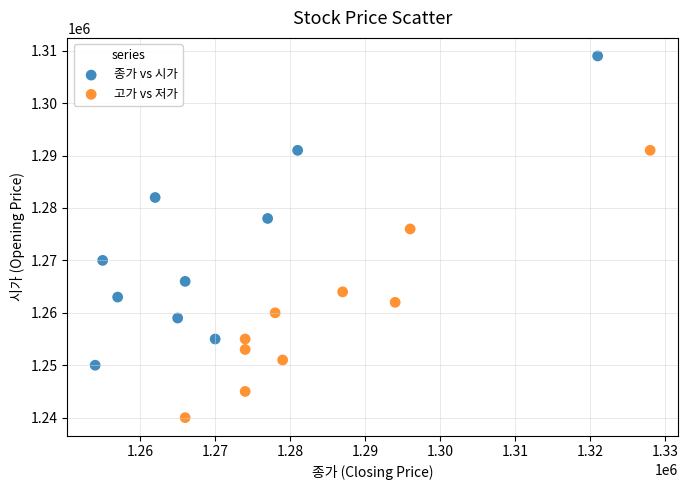

Which series has the largest Y range (max minus min)?

종가 vs 시가